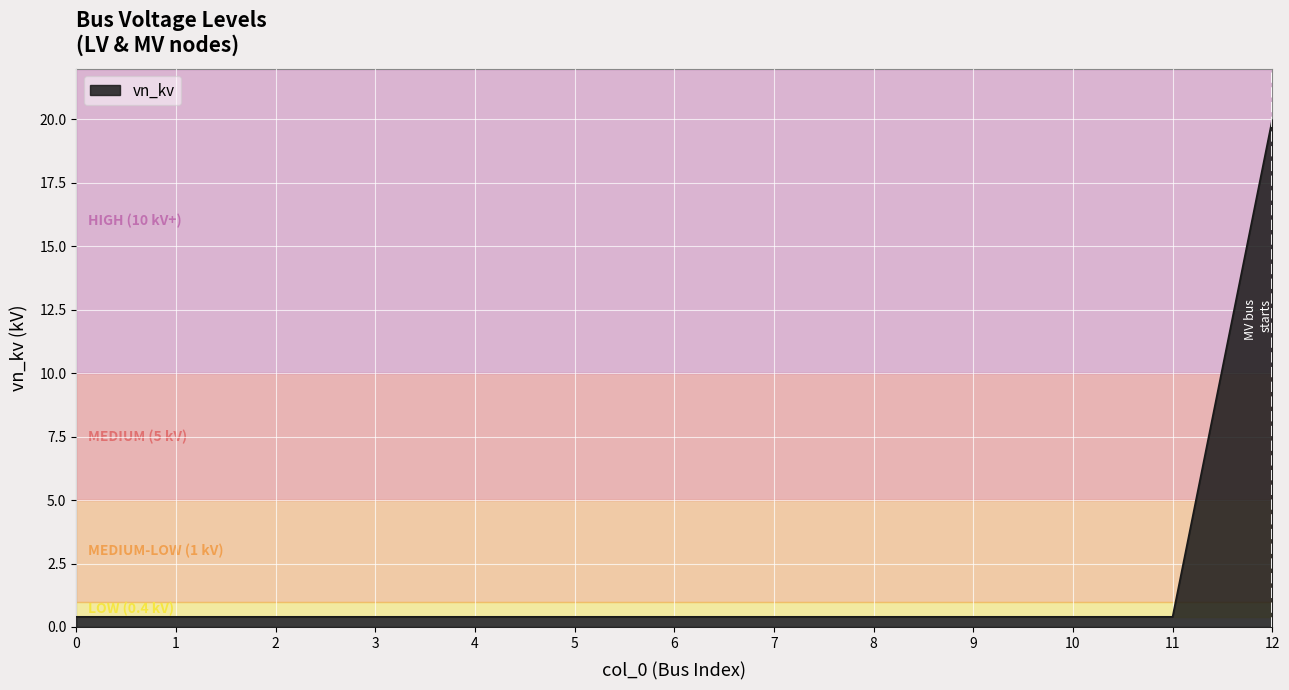

True or false: the data shows 0.4 at 9.

True